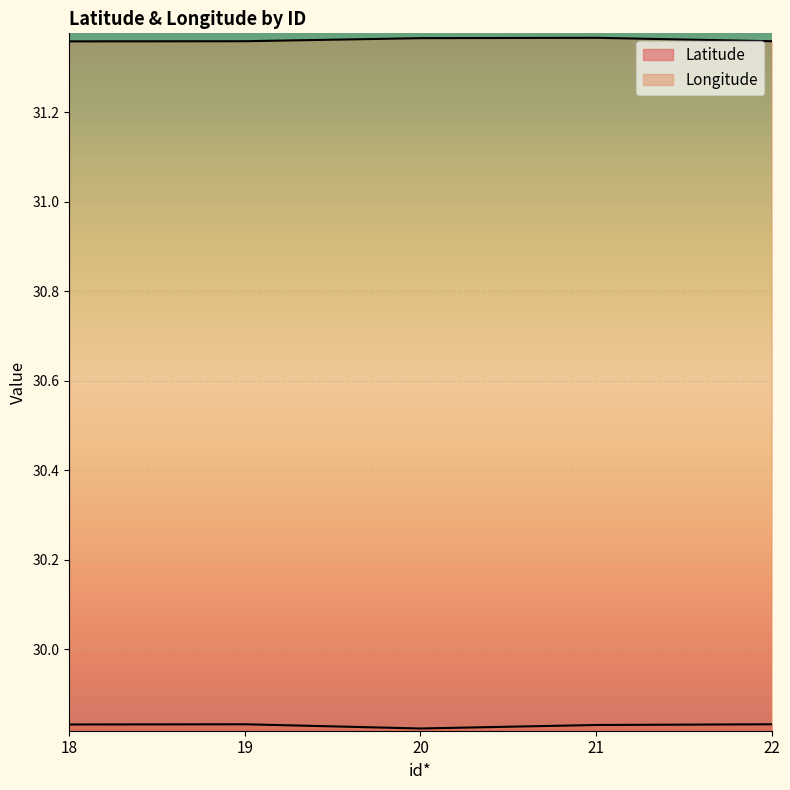

At which label does Longitude reach its peak?

21